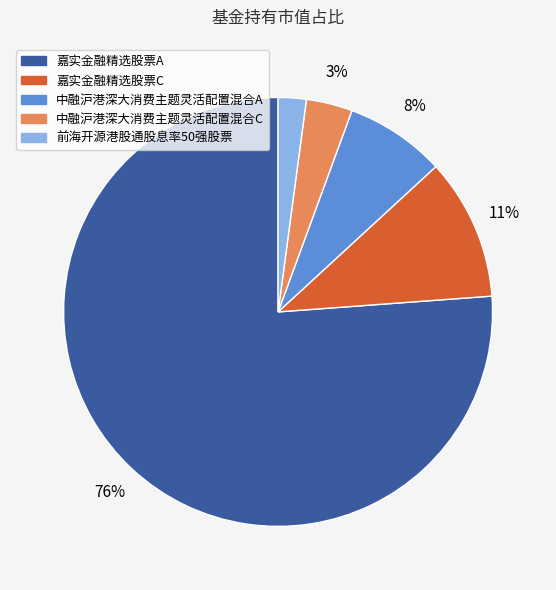

The 嘉实金融精选股票A slice represents 76% of the pie. True or false?

True